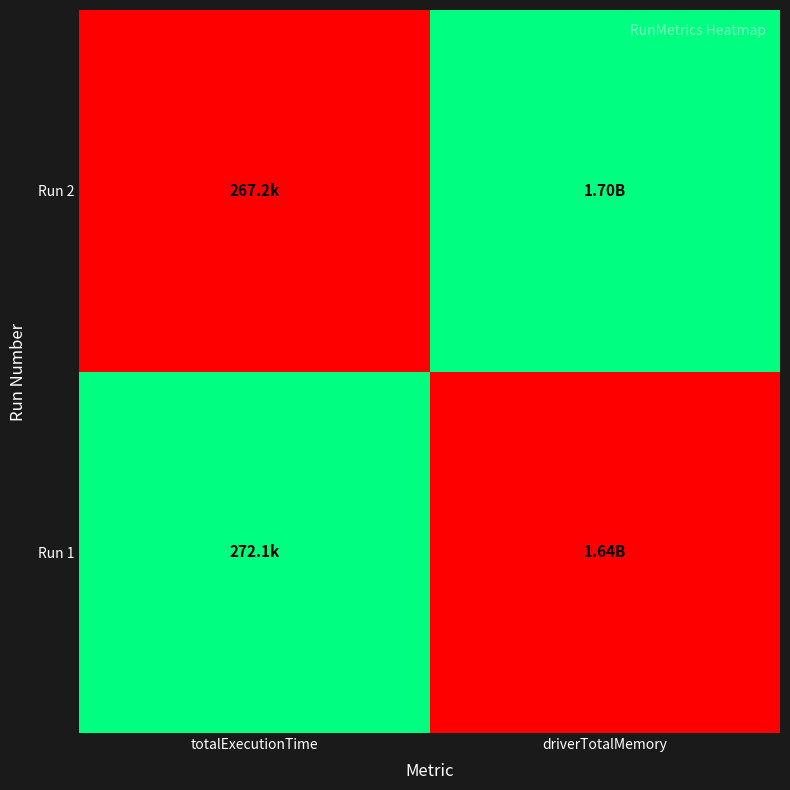

Reading right to left, list all the values displayed in this chart.

Run 1: driverTotalMemory=0	totalExecutionTime=1
Run 2: driverTotalMemory=1	totalExecutionTime=0